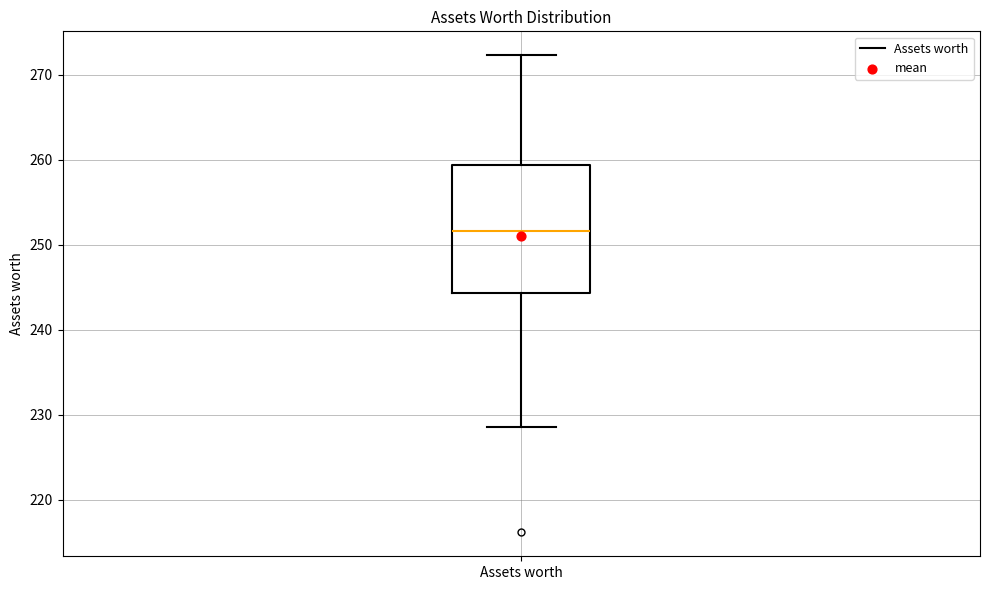

Transcribe this box plot: give where the median line is, the range the box spans, and where the two whiskers end, as read against the y-axis. The values are not printed on the chart, so give them approximately, as read against the axis.

median 252, box 244 to 259, whiskers 229 to 272